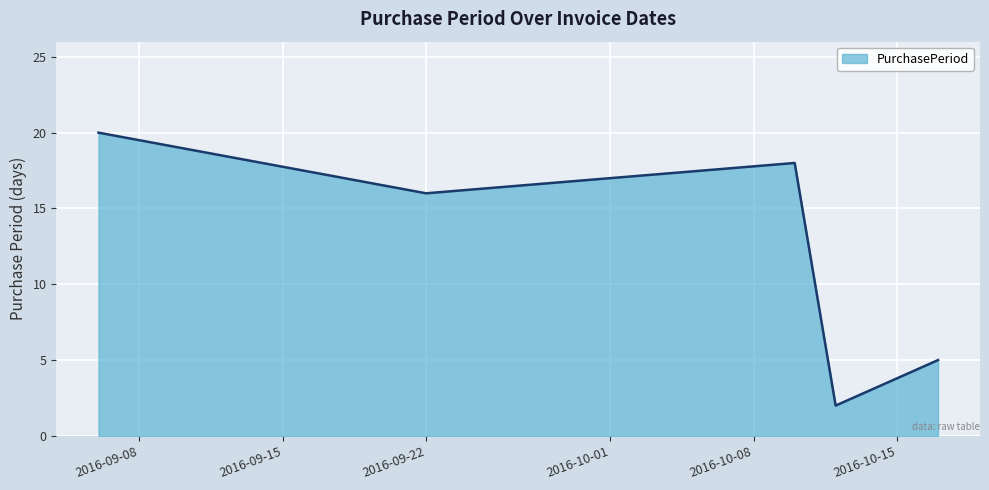

True or false: the data has more than 1 interior local peaks.

False